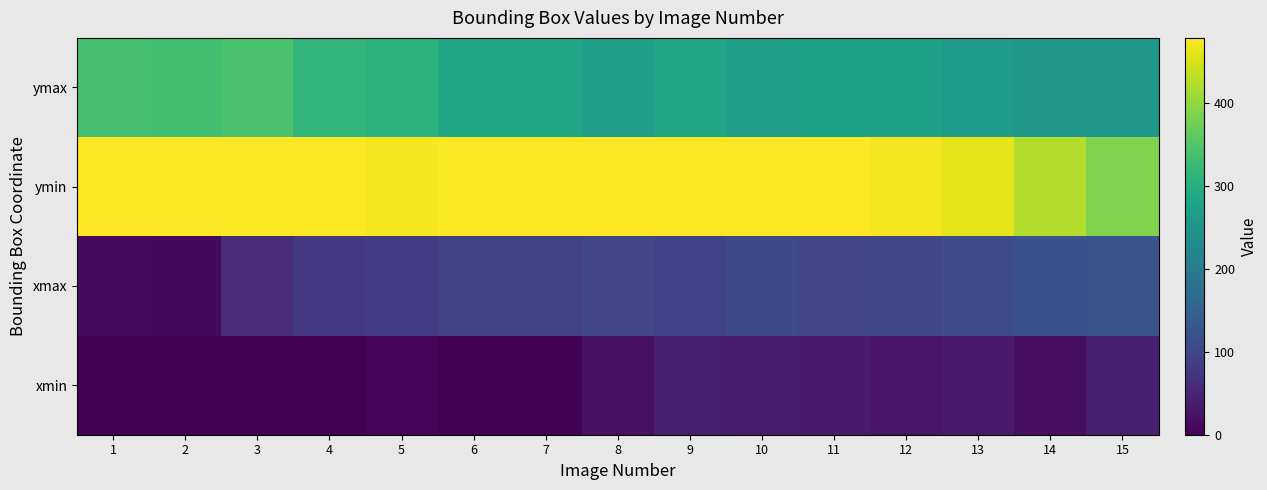

Reading right to left, transcribe all the data shown in this chart.

xmin: 15=40	14=16	13=32	12=25	11=34	10=36	9=40	8=19	7=0	6=0	5=4	4=0	3=0	2=0	1=0
xmax: 15=123	14=119	13=109	12=102	11=99	10=106	9=91	8=101	7=93	6=92	5=83	4=77	3=59	2=10	1=12
ymin: 15=389	14=424	13=459	12=473	11=478	10=478	9=476	8=479	7=477	6=477	5=473	4=477	3=476	2=479	1=478
ymax: 15=254	14=255	13=261	12=270	11=275	10=267	9=281	8=267	7=284	6=286	5=306	4=314	3=341	2=334	1=335